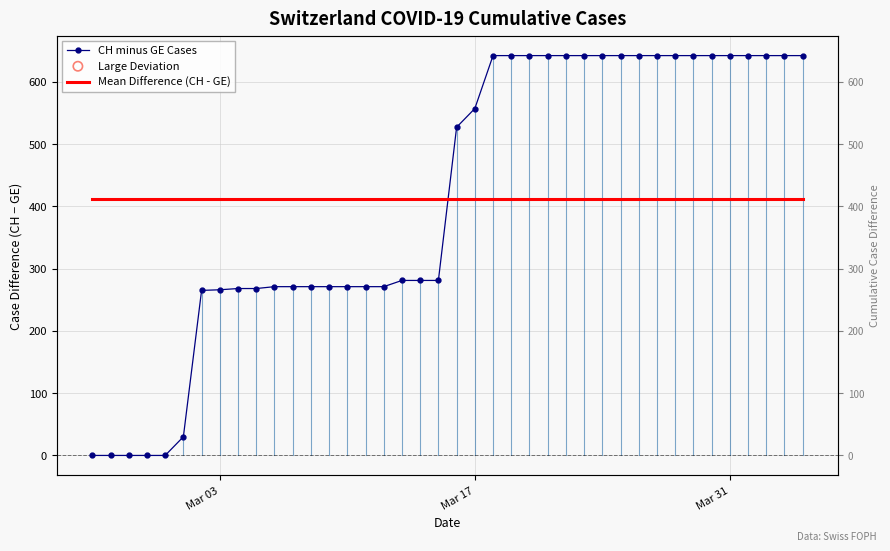

At how many categories does at least one series exceed 529?

19